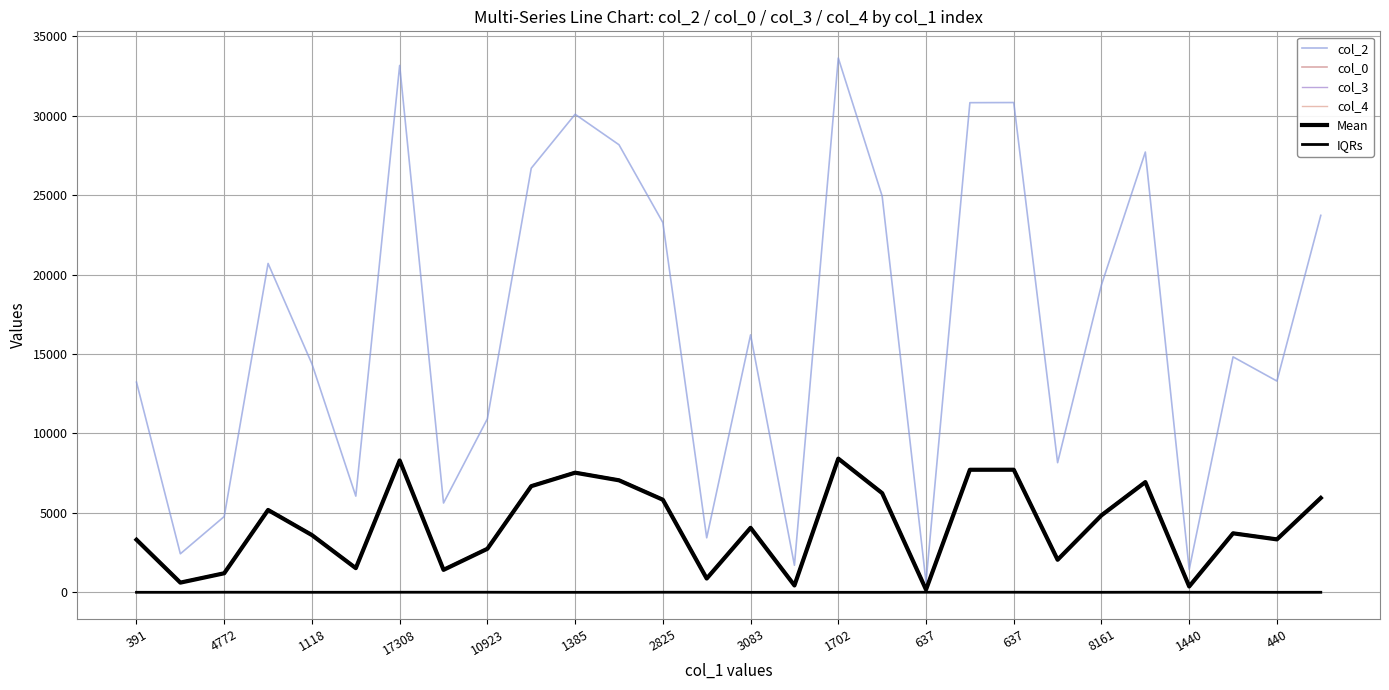

What is the total value across all series at 637?

845.2